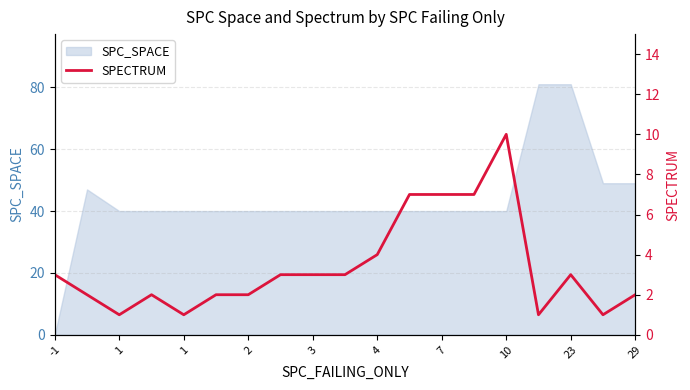

What is the change in value from 15 to 16?

+2